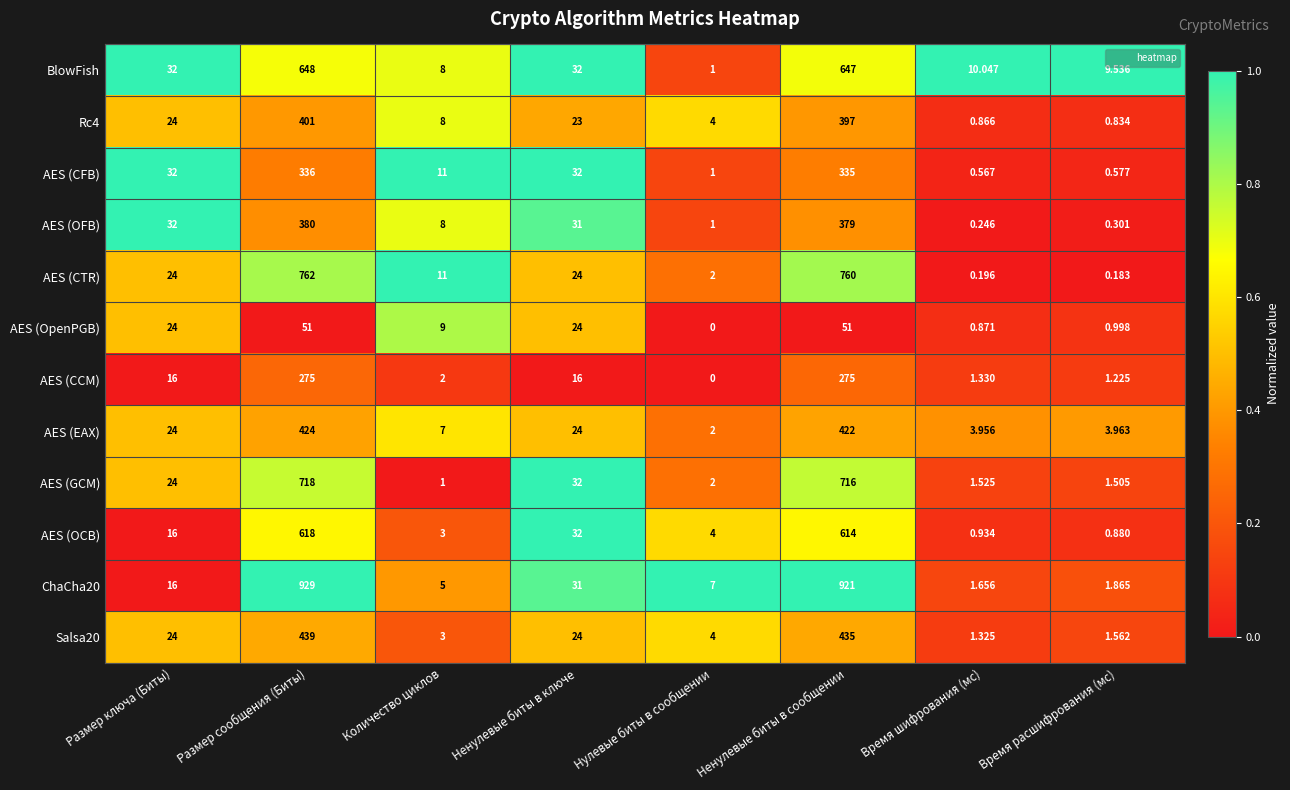

Which label corresponds to the smallest value in the chart?

Нулевые биты в сообщении